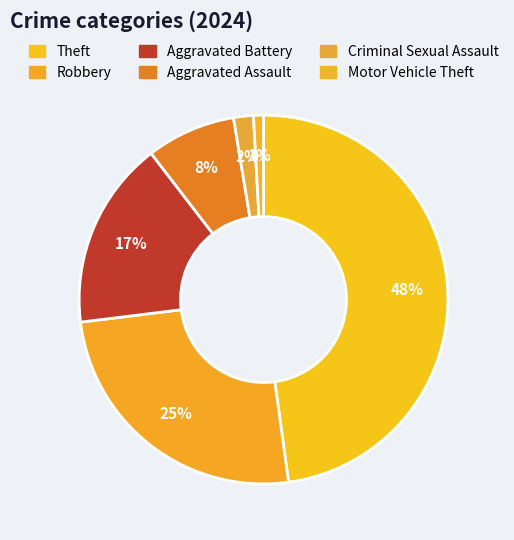

How many slices are in this pie chart?

6